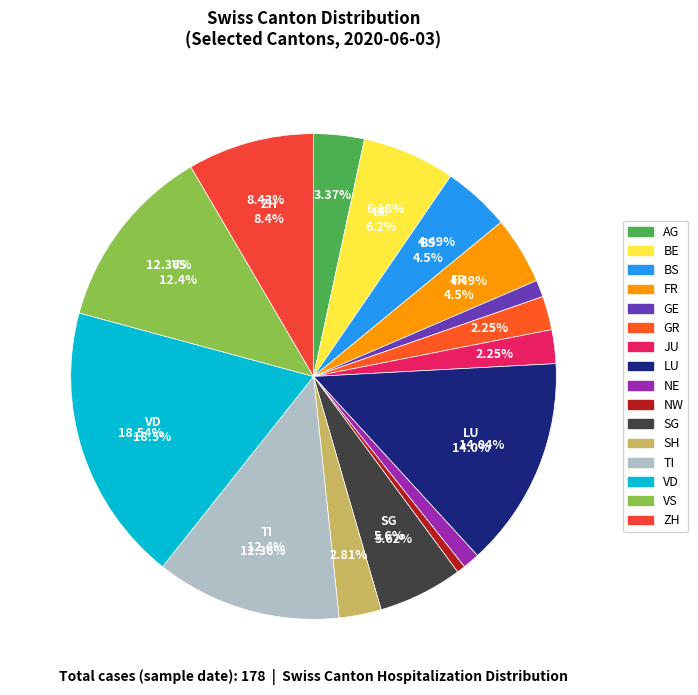

True or false: NE accounts for 1% of the total.

True